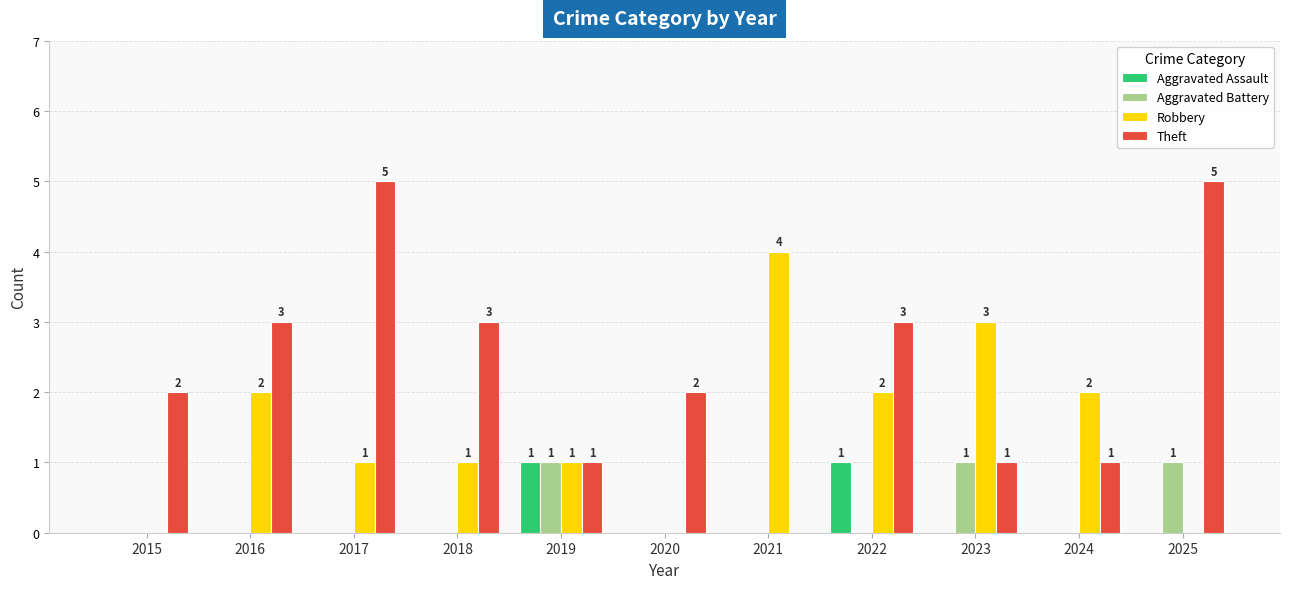

What are all the series names shown in the legend?

Aggravated Assault, Aggravated Battery, Robbery, Theft